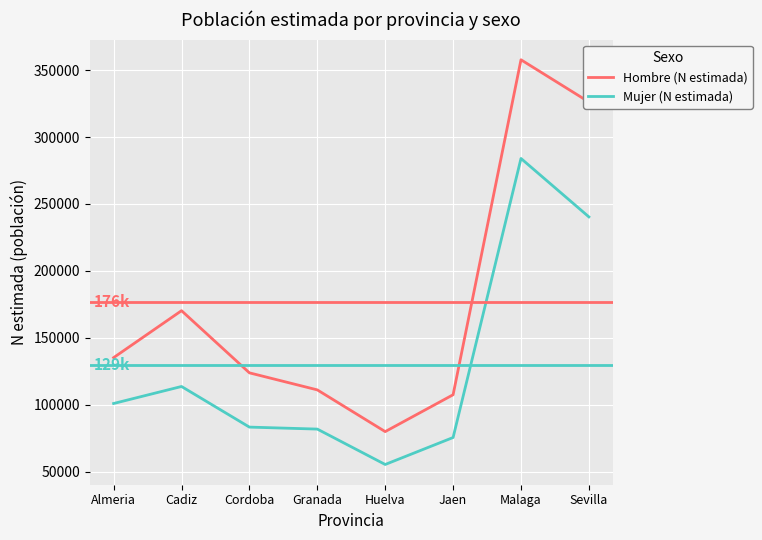

What is the difference between the highest and lowest values at Jaen?

31934